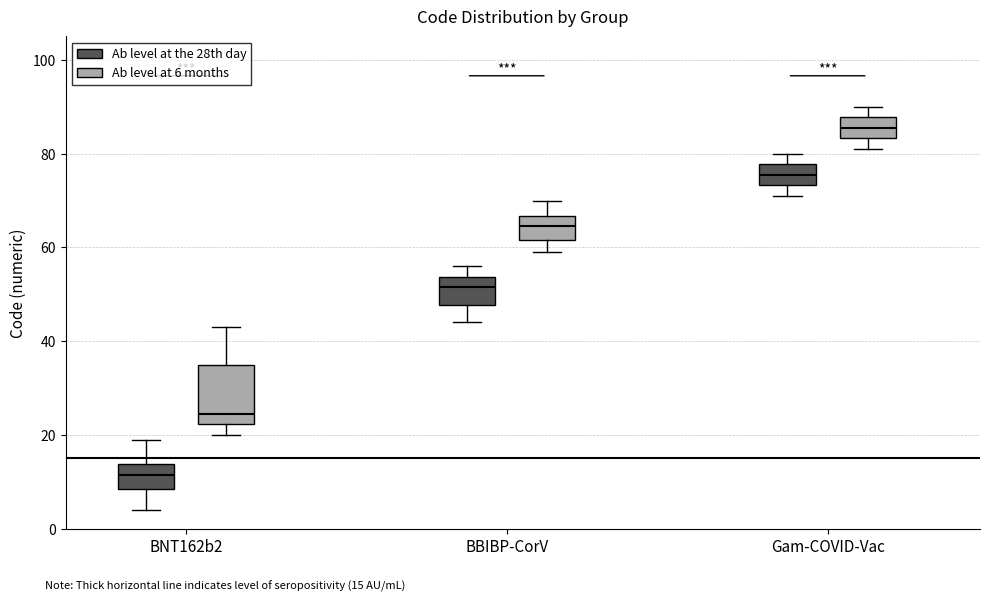

Which box is the tallest, from its lower edge to its upper edge?

BNT162b2 (Ab level at 6 months)